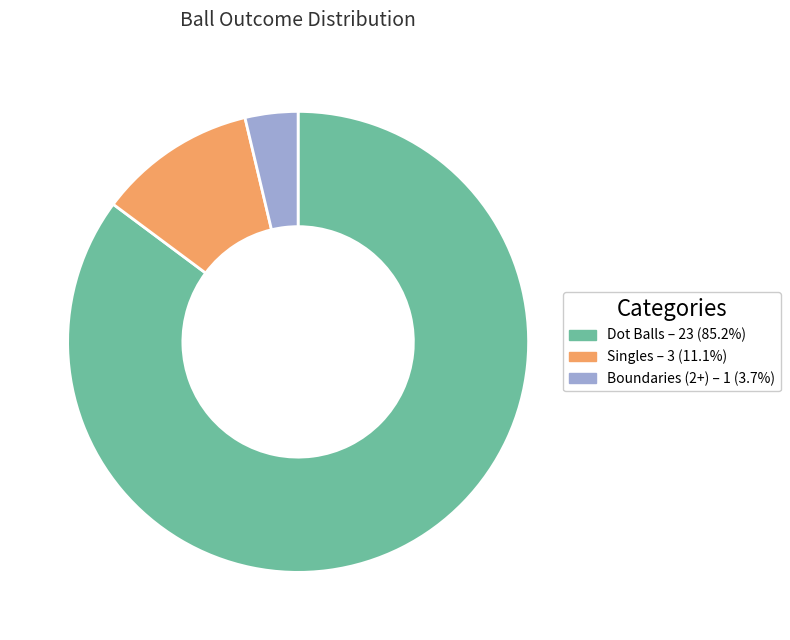

Combined, do Singles – 3 (11.1%) and Dot Balls – 23 (85.2%) account for over 50%?

Yes